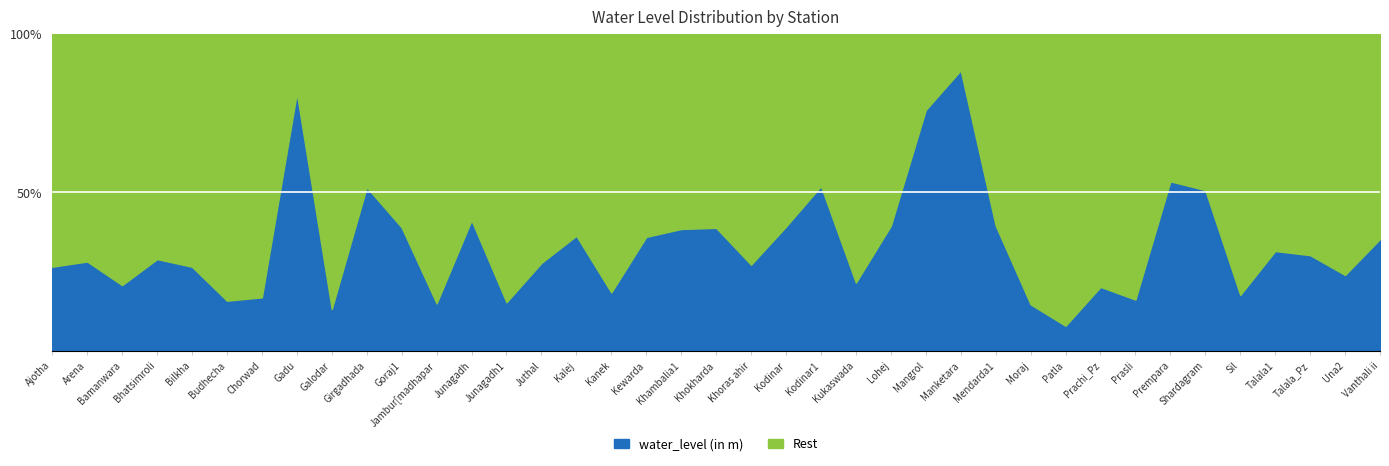

Does the chart have visible grid lines?

Yes